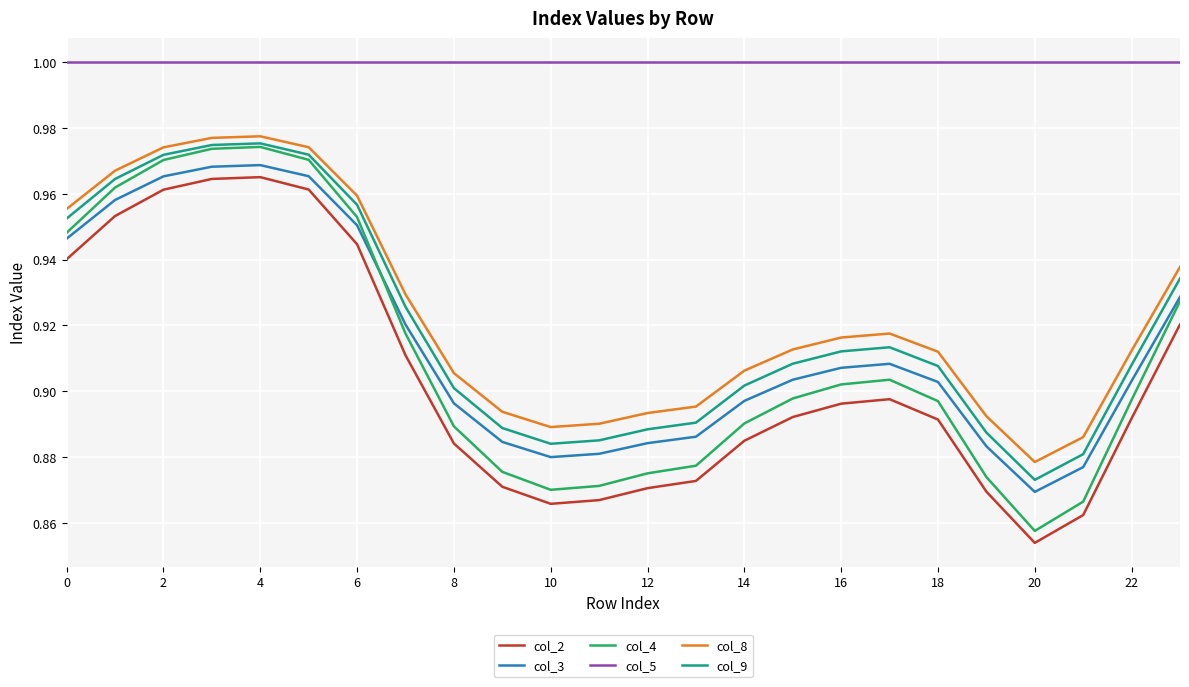

Which series has the largest range (max minus min)?

col_4